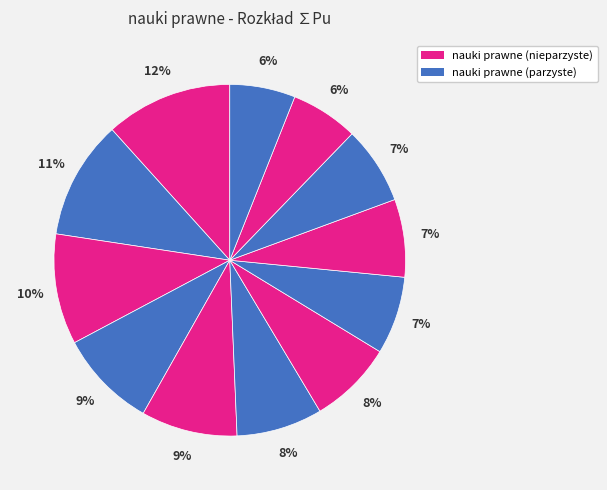

To the nearest percent, what is the average slice percentage?

8%